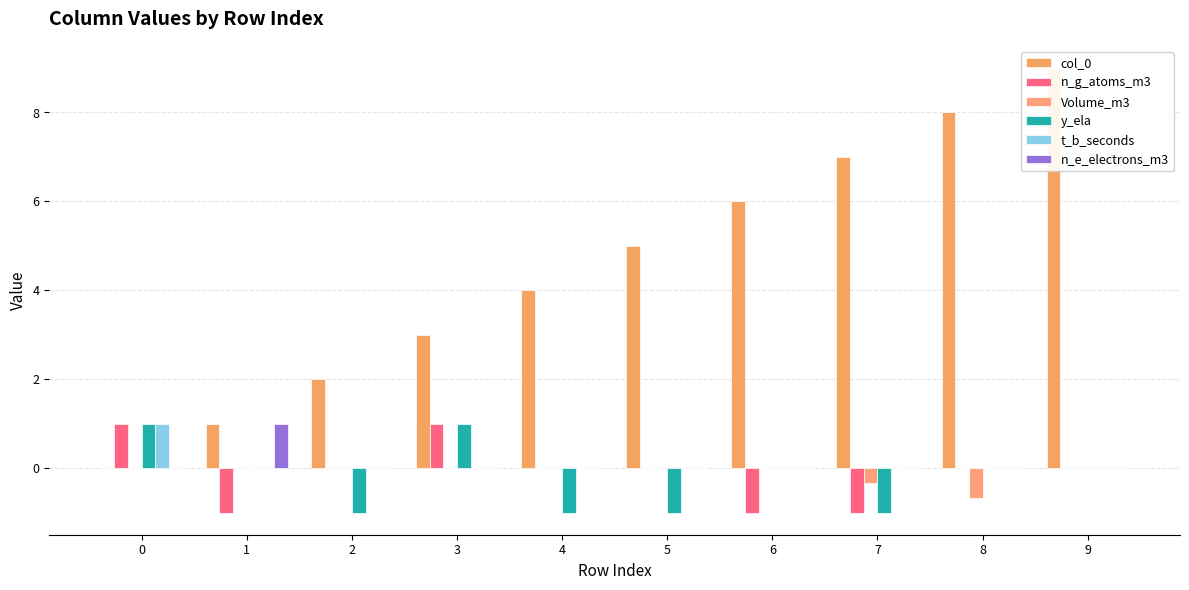

The n_g_atoms_m3 series shows 0.4 at 0. True or false?

False